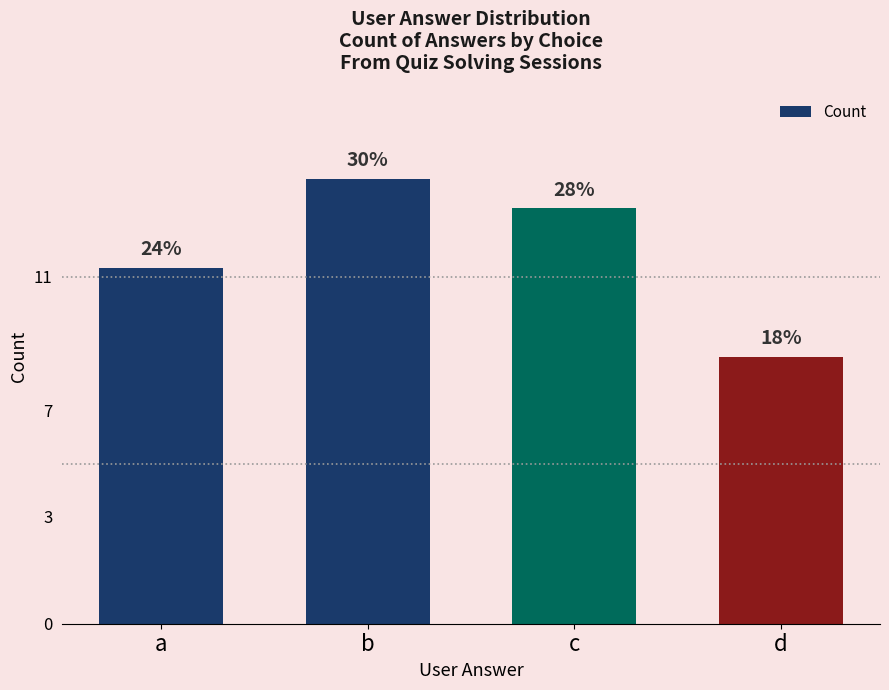

The value at b is 15. True or false?

True